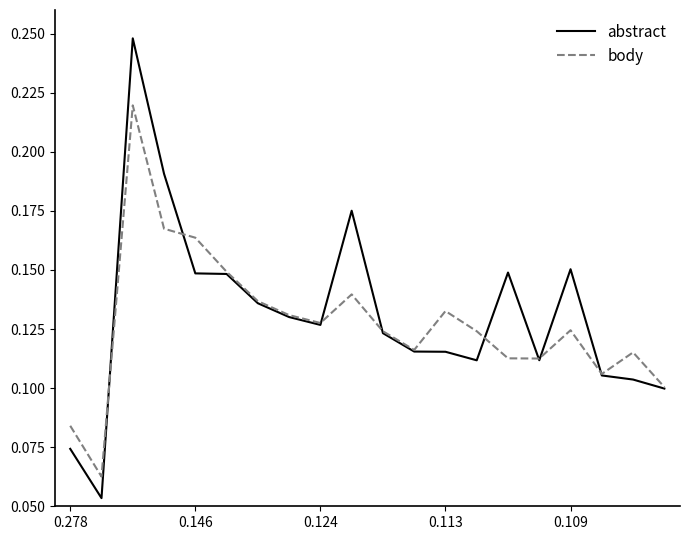

List the series in order of their peak value, lowest first.

body, abstract